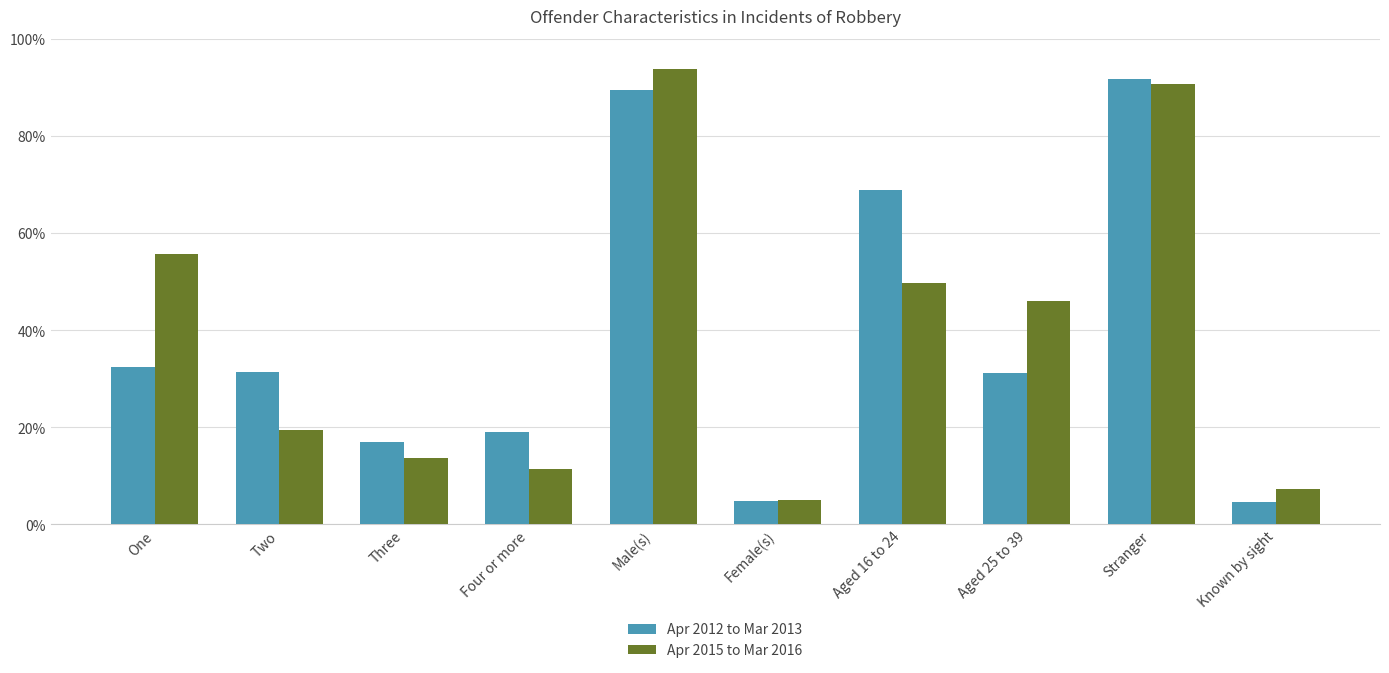

Is the value of Apr 2015 to Mar 2016 at Known by sight greater than the value of Apr 2012 to Mar 2013 at Aged 16 to 24?

No